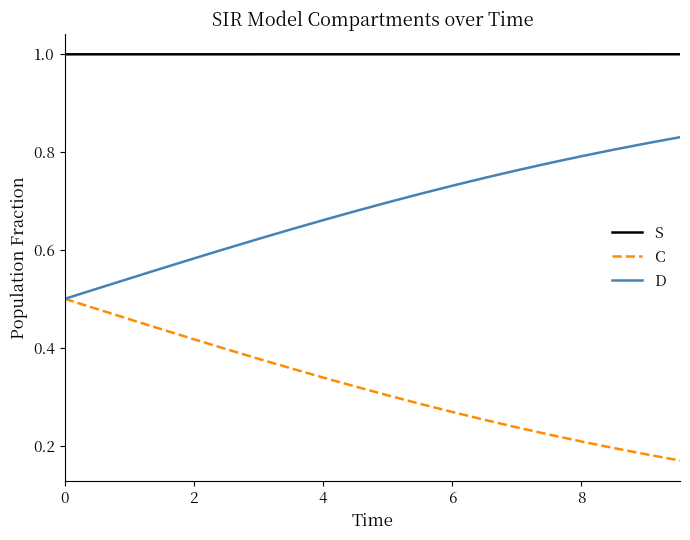

True or false: S and C intersect in this chart.

False